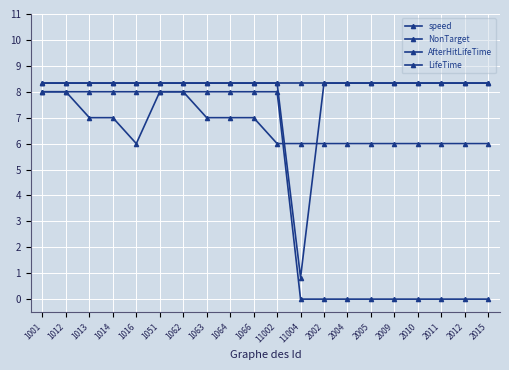

At which category is the sum across all series the highest?

1001